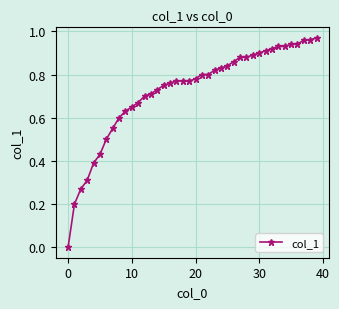

What is the sum of all values?

28.9